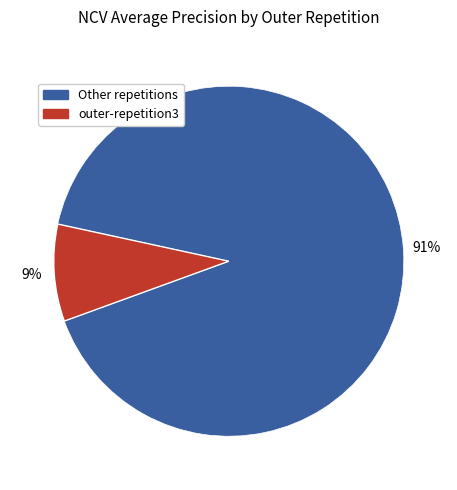

How many slices are in this pie chart?

2